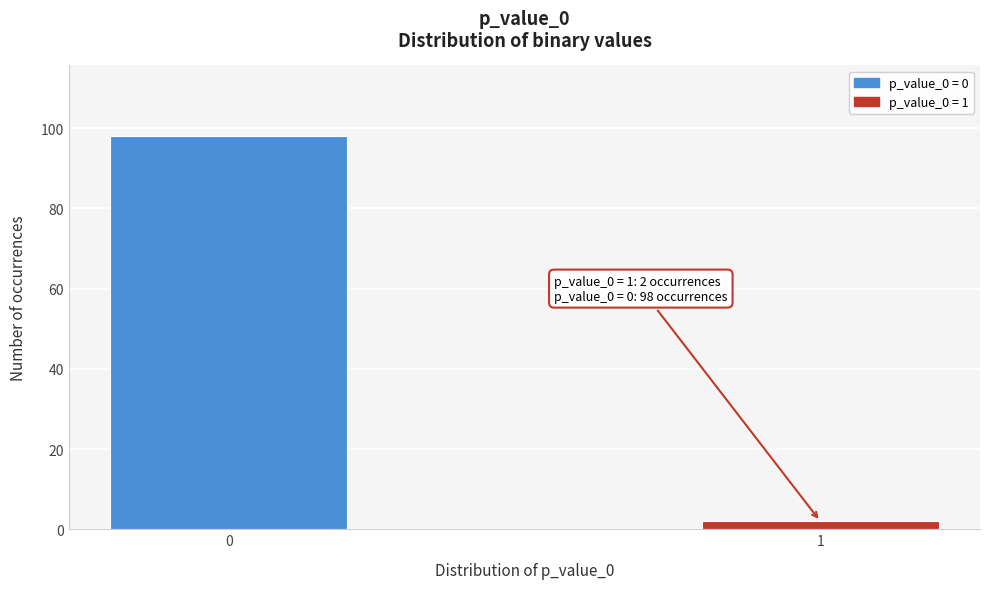

Reading left to right, list all the values displayed in this chart.

0=98	1=2